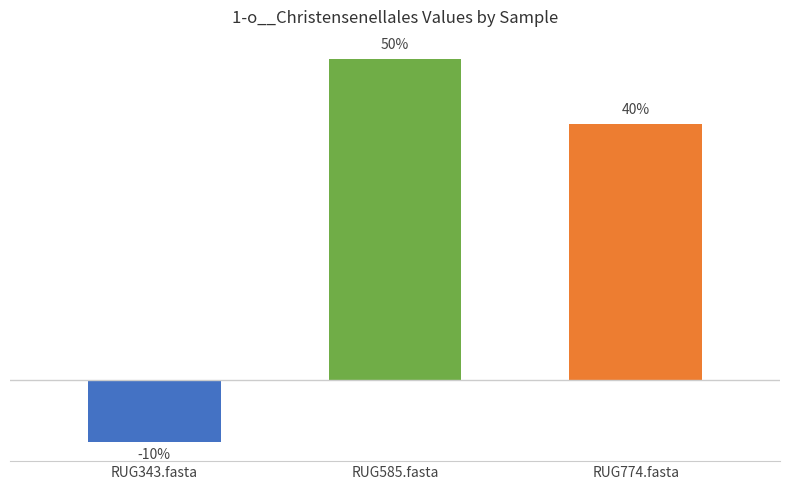

How many data points are less than 183045?

1